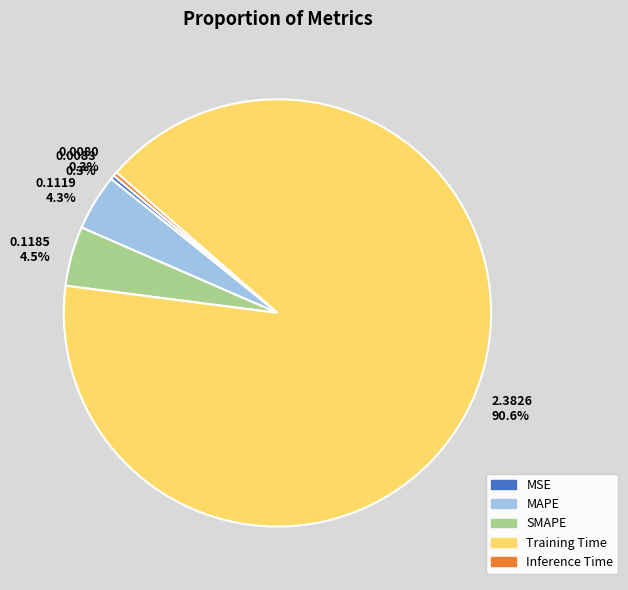

Count the number of slices in the pie.

5